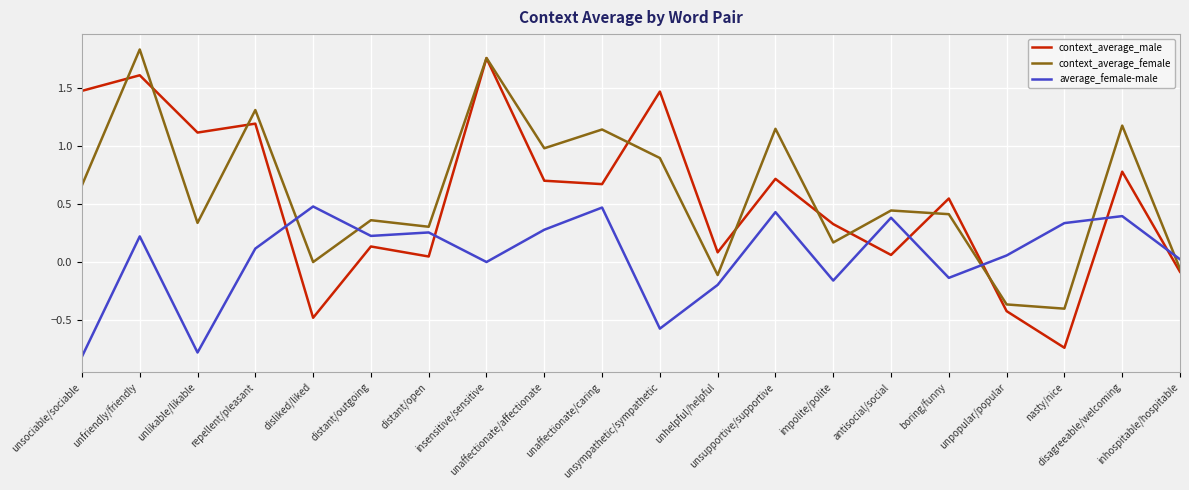

After their last crossing, which series has the higher values: average_female-male or context_average_female?

average_female-male